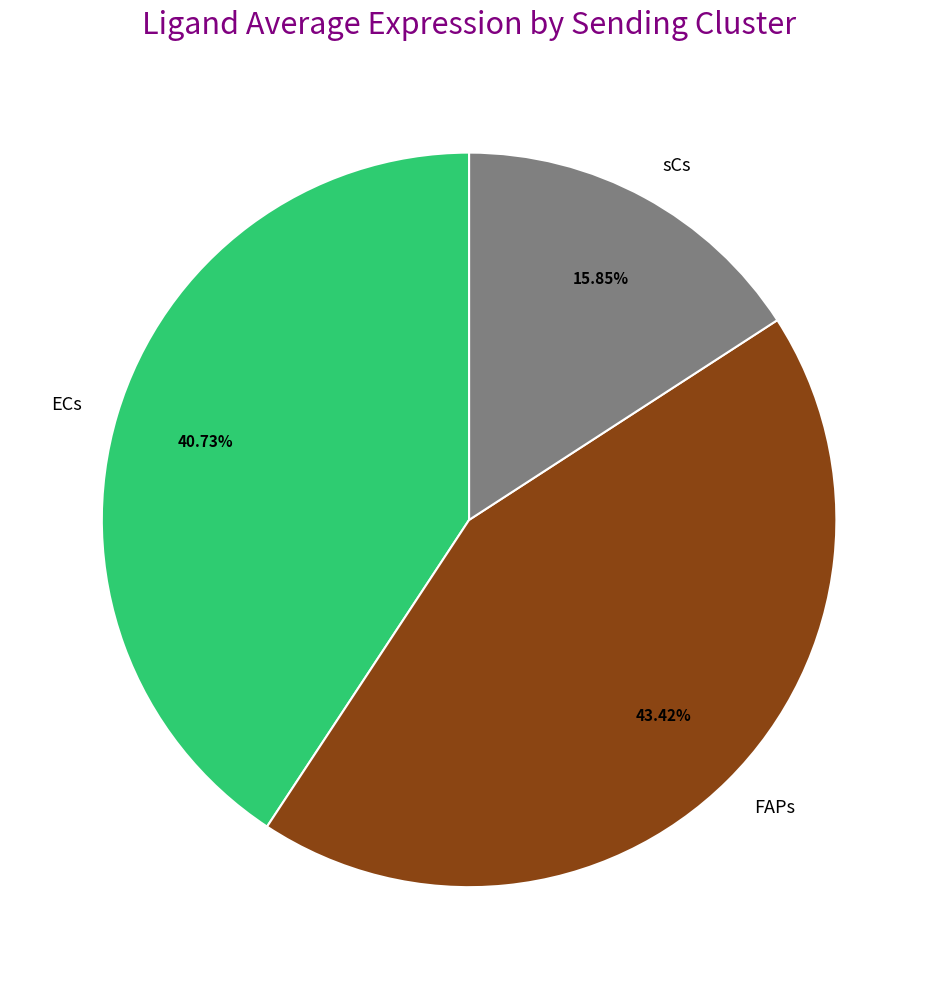

To the nearest percent, what is the combined percentage of ECs and sCs?

57%